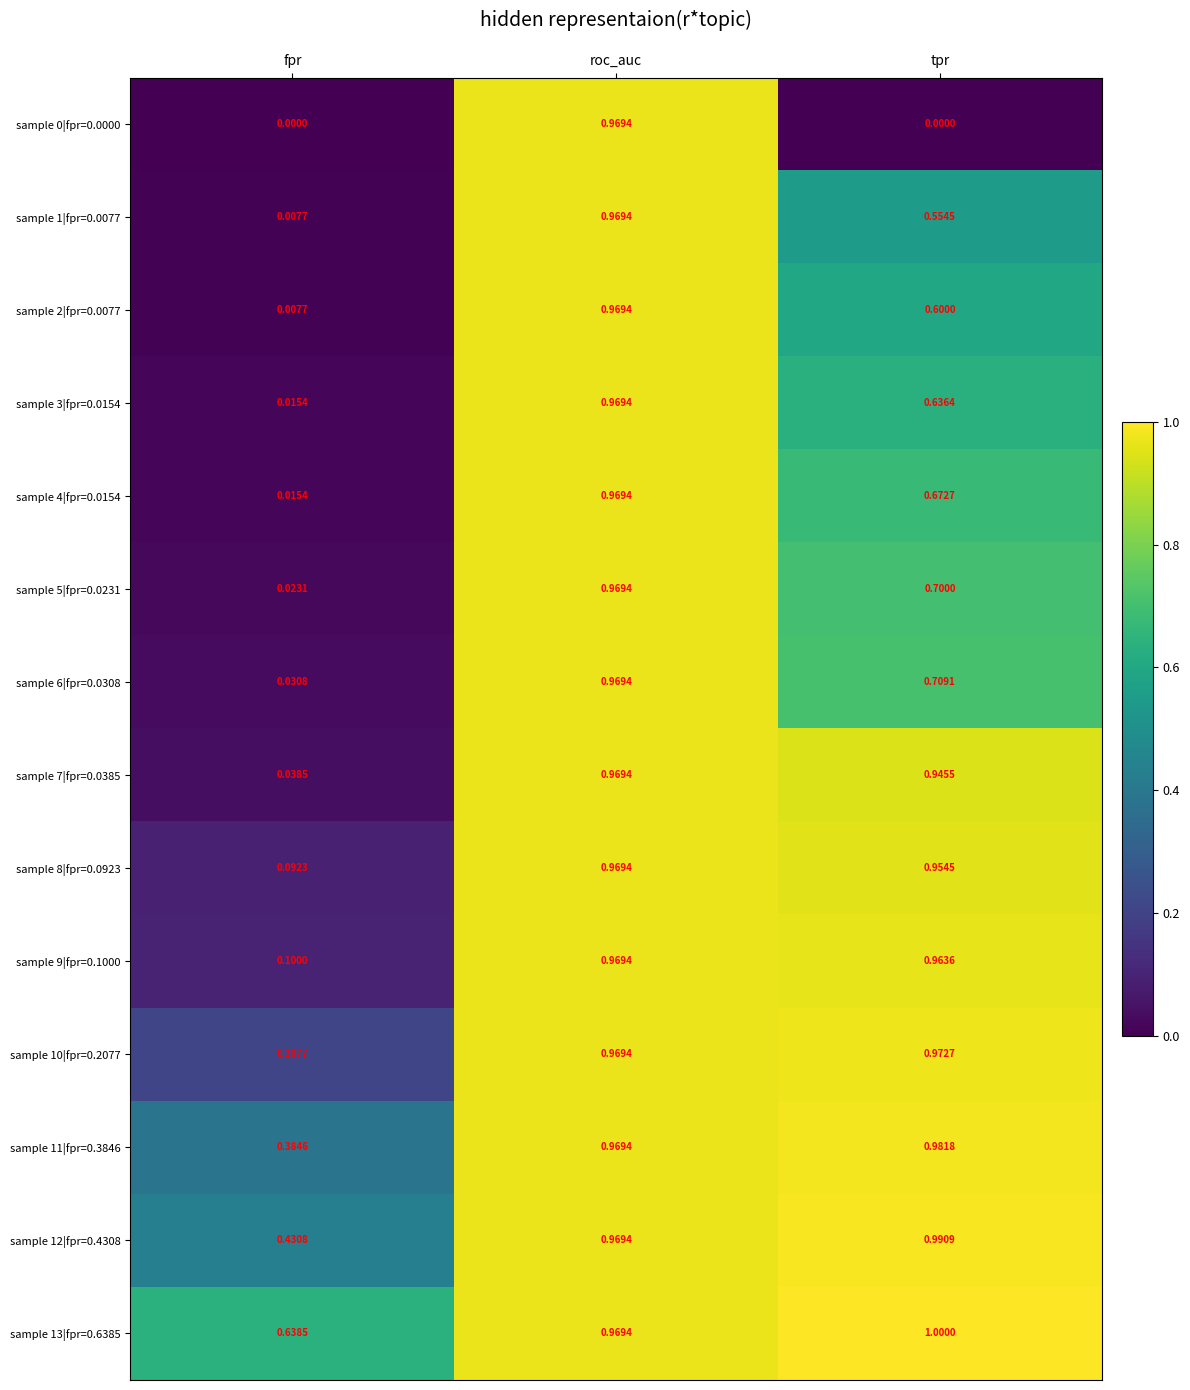

Is the value of sample 5|fpr=0.0231 at fpr greater than the value of sample 1|fpr=0.0077 at tpr?

No